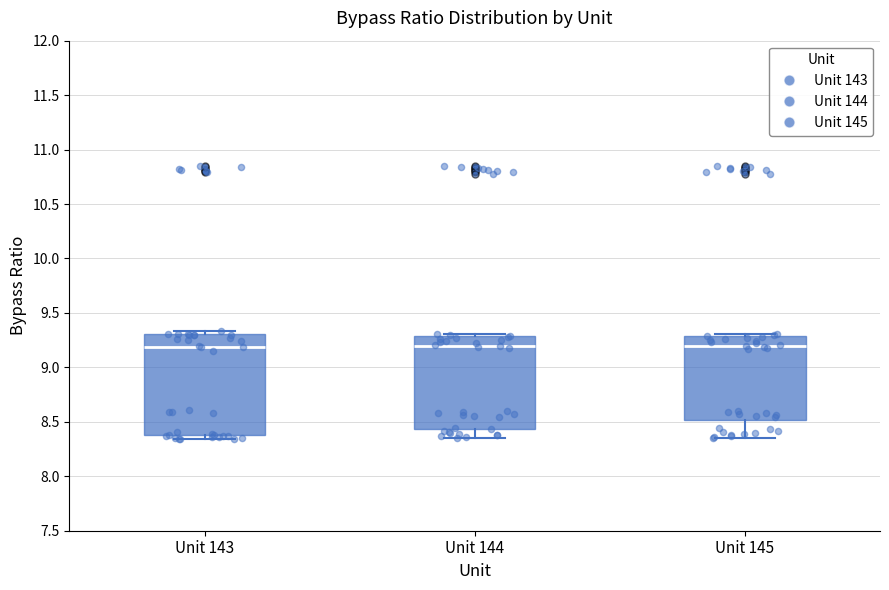

Which box is the tallest, from its lower edge to its upper edge?

Unit 143